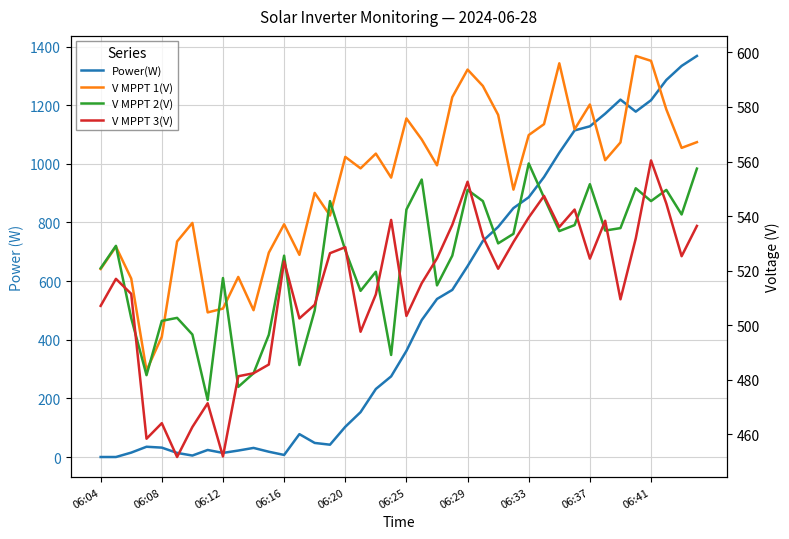

What is the difference between the maximum and minimum values in the Power(W) series?

1368.0